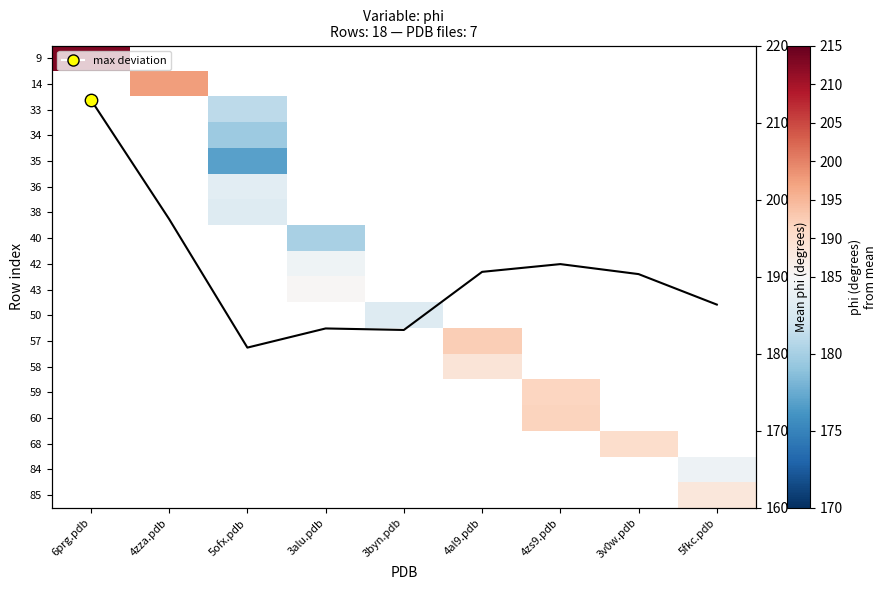

What is the greatest value displayed?

213.0